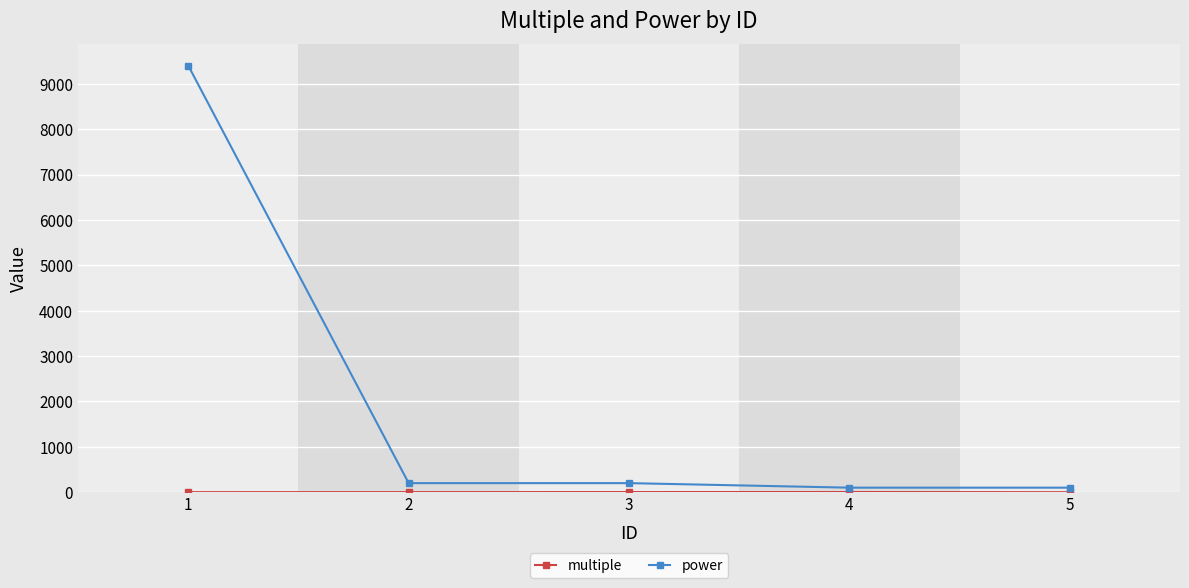

Which series has the largest range (max minus min)?

power